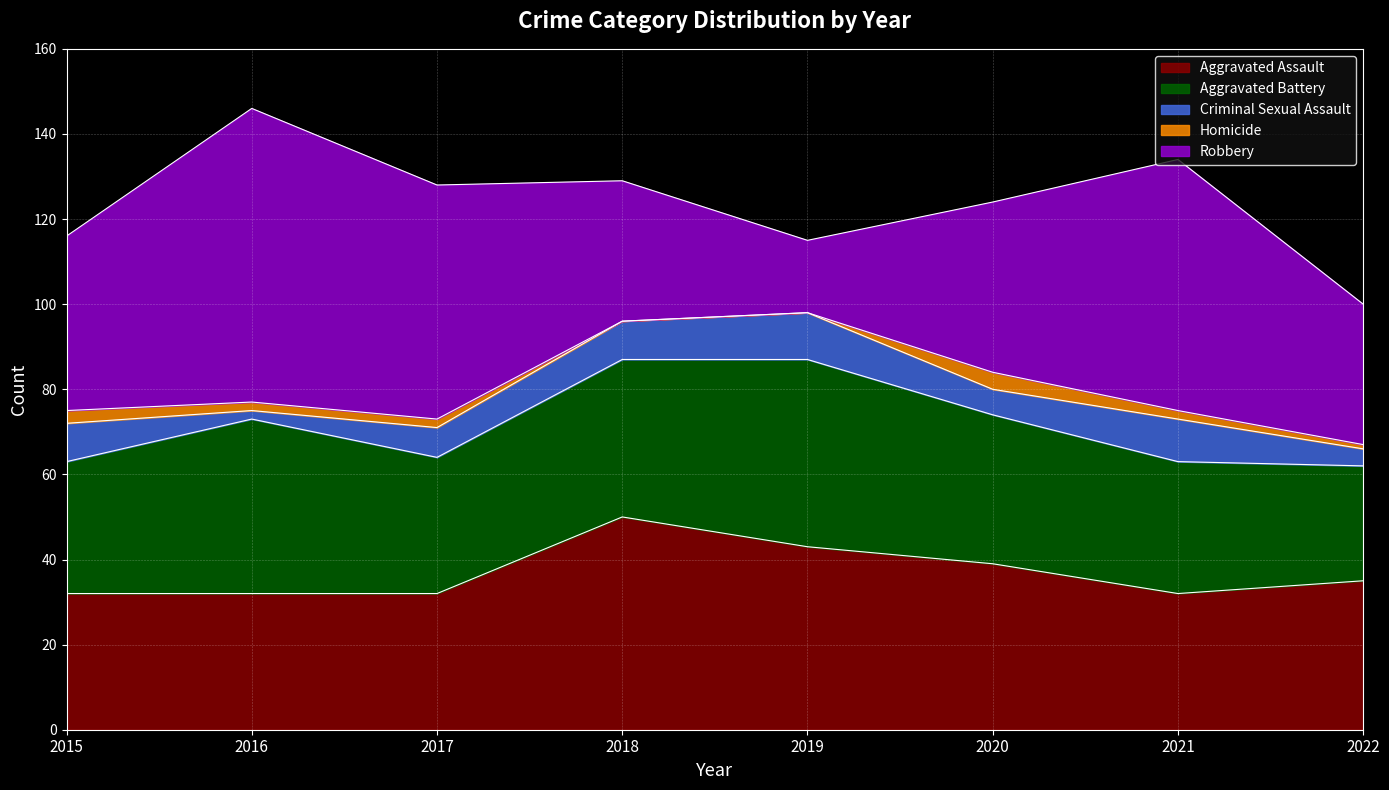

True or false: Aggravated Assault and Aggravated Battery intersect in this chart.

True